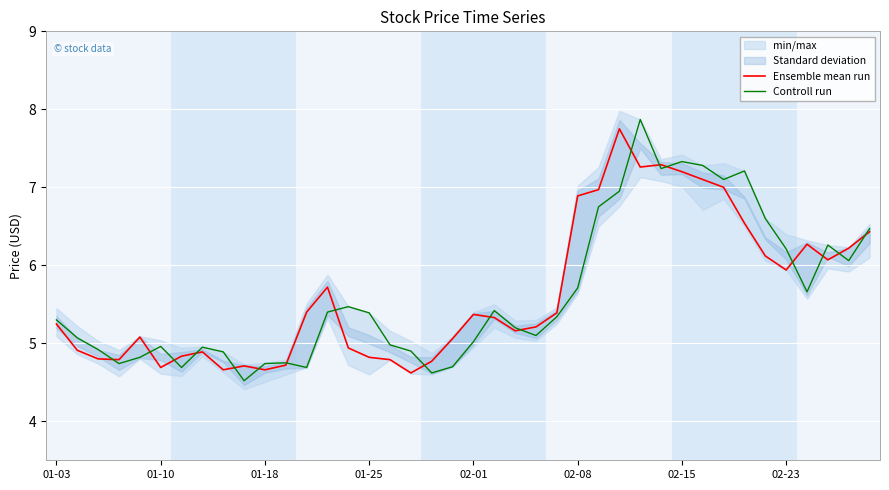

Rank the series by their average value, from lowest to highest.

Controll run, Ensemble mean run